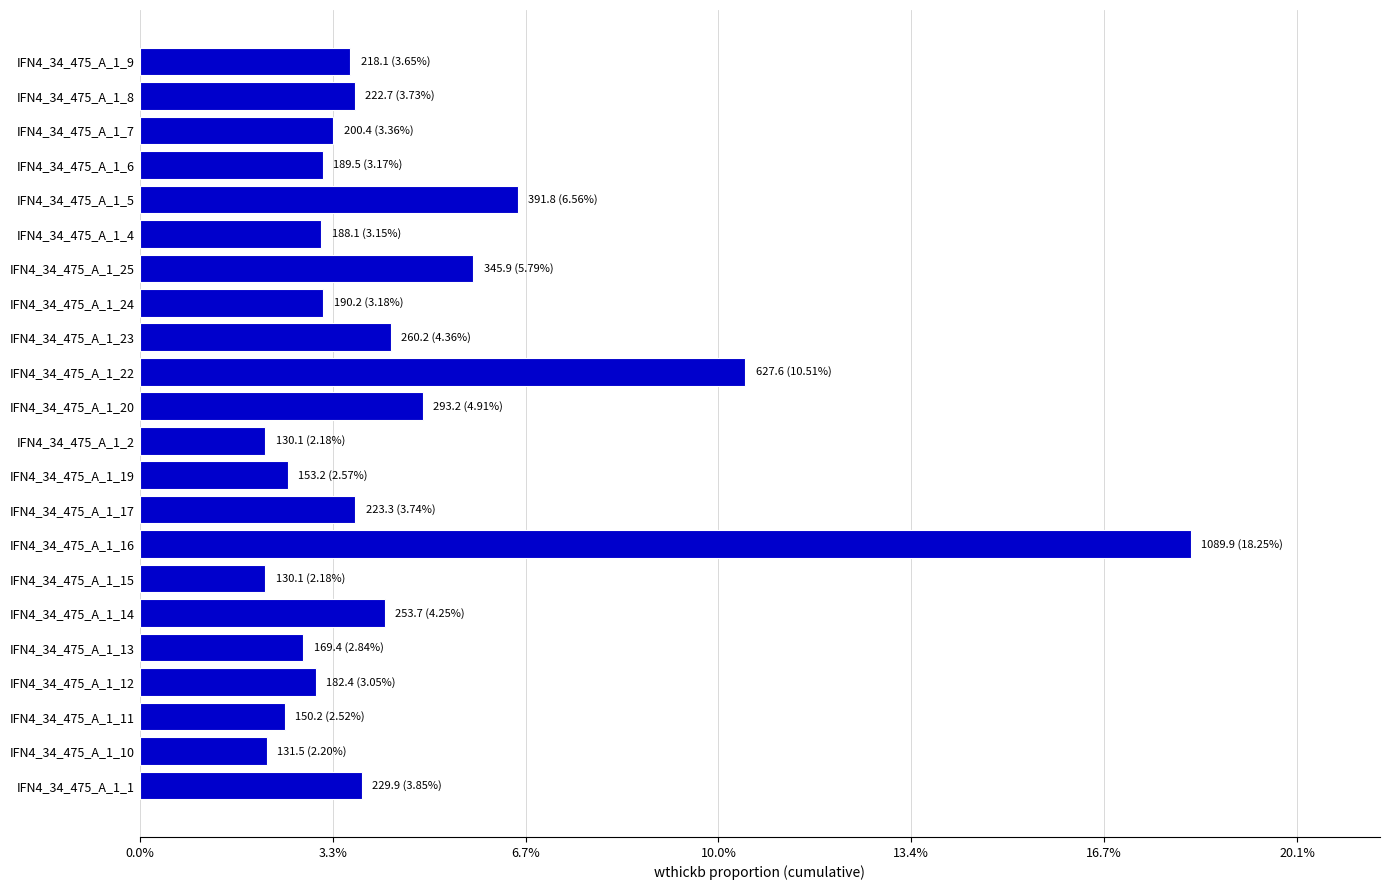

What is the minimum value shown in the chart?

130.1